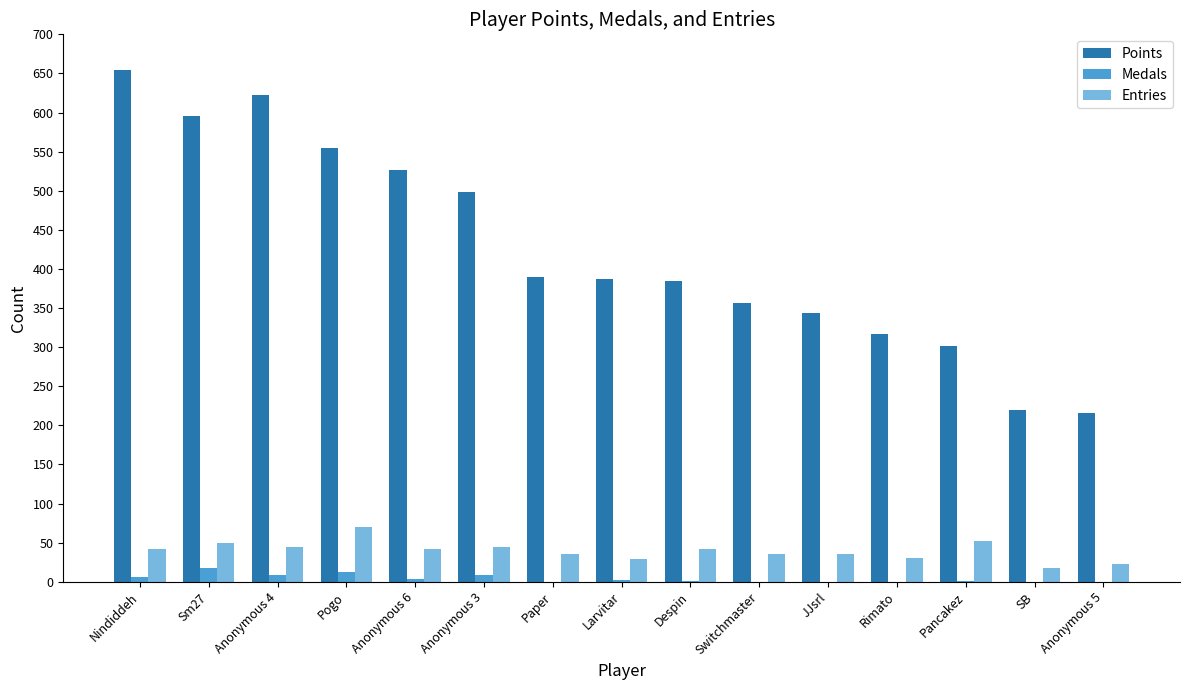

At which category is the sum across all series the highest?

Nindiddeh